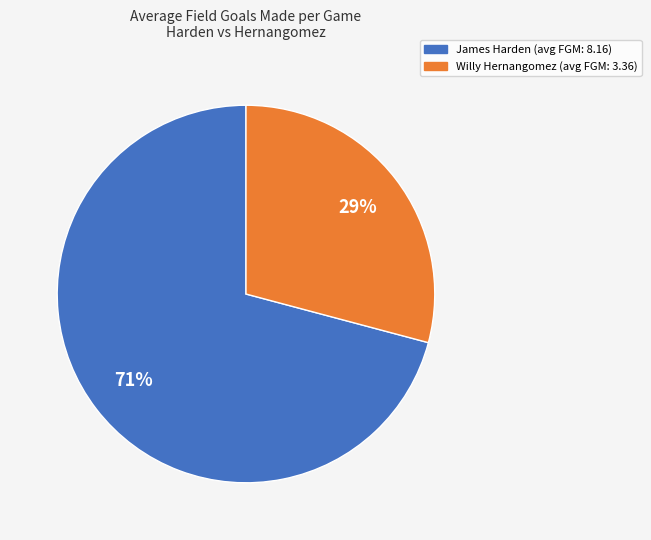

What is the largest slice in the pie chart?

James Harden